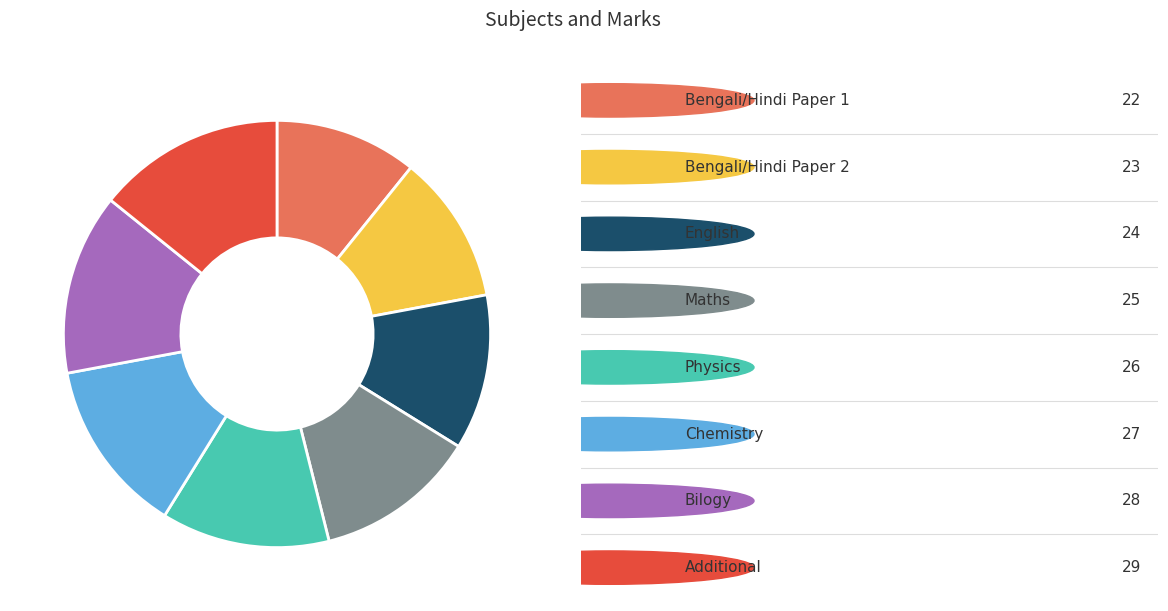

Is there any slice that represents more than half of the pie?

No